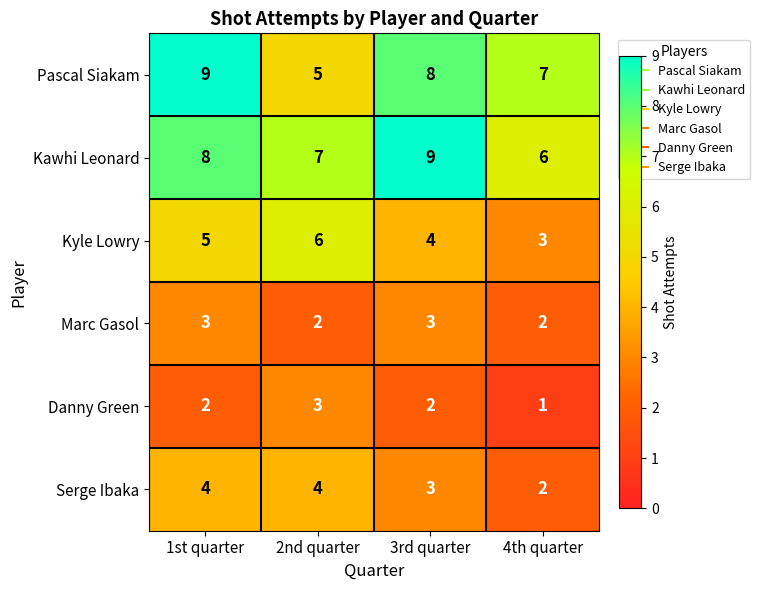

What is the highest value of the Kyle Lowry series?

6